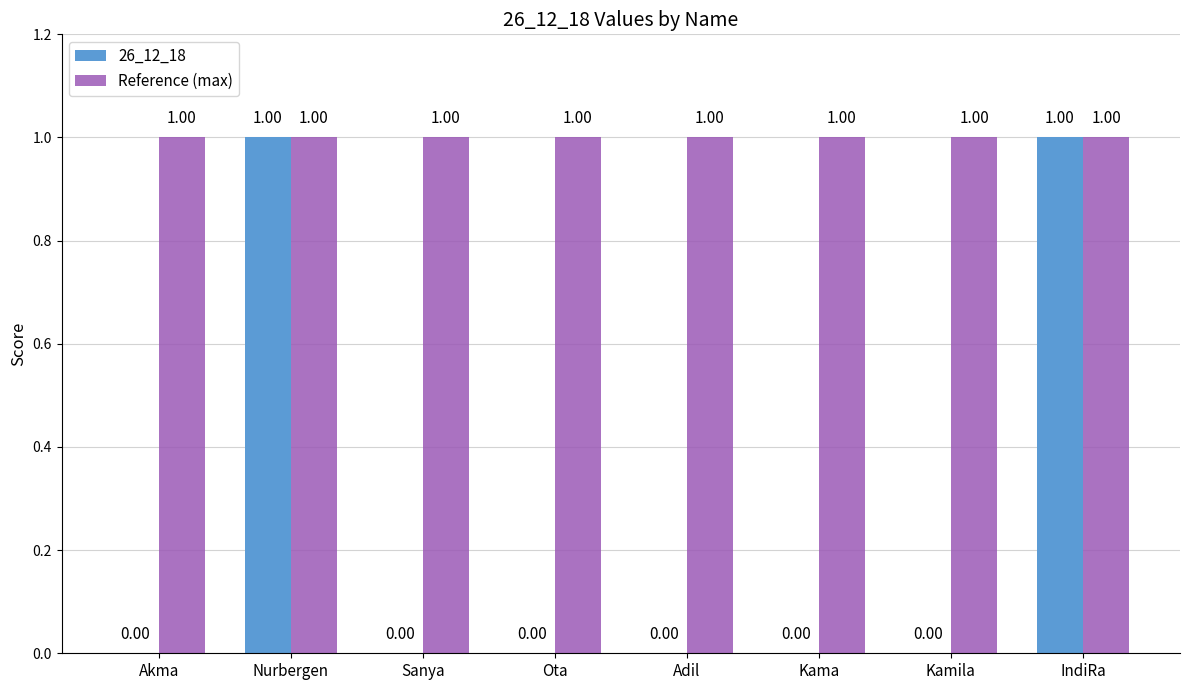

What is the spread (max minus min) of values at Akma?

1